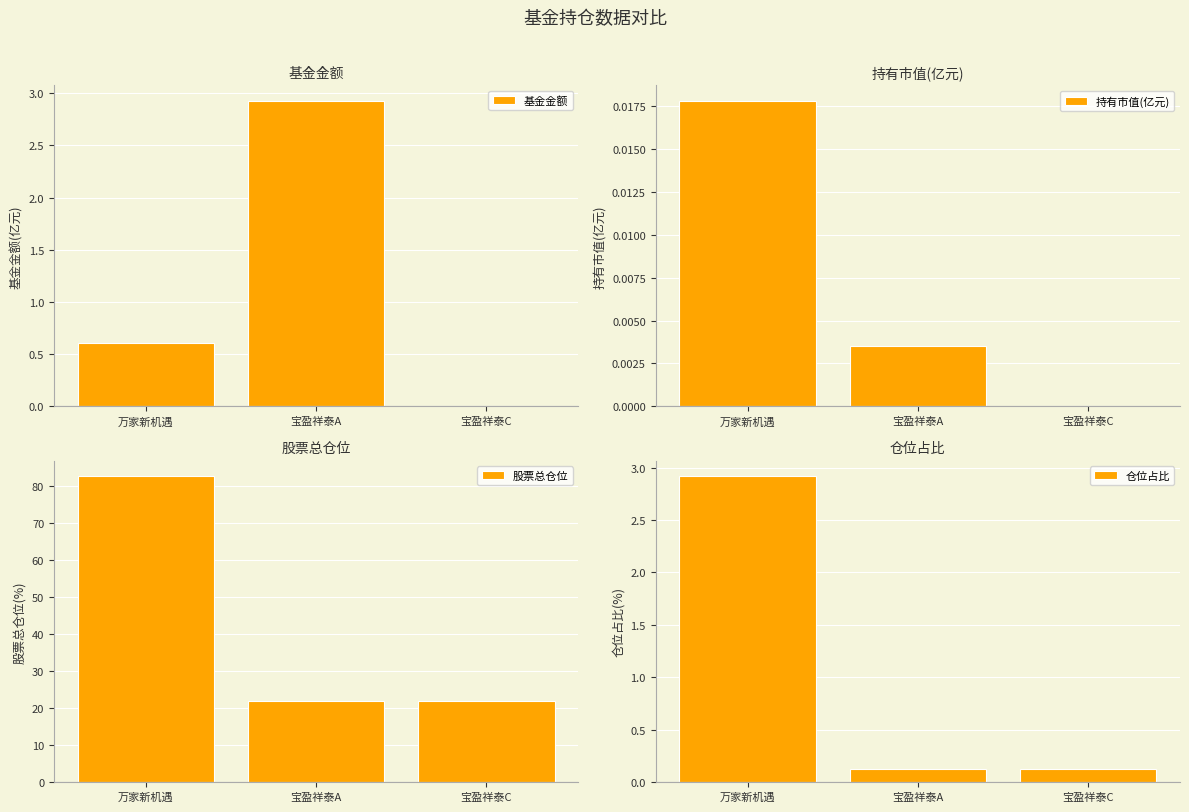

True or false: 基金金额 has a value of 0.0 at 宝盈祥泰C.

True